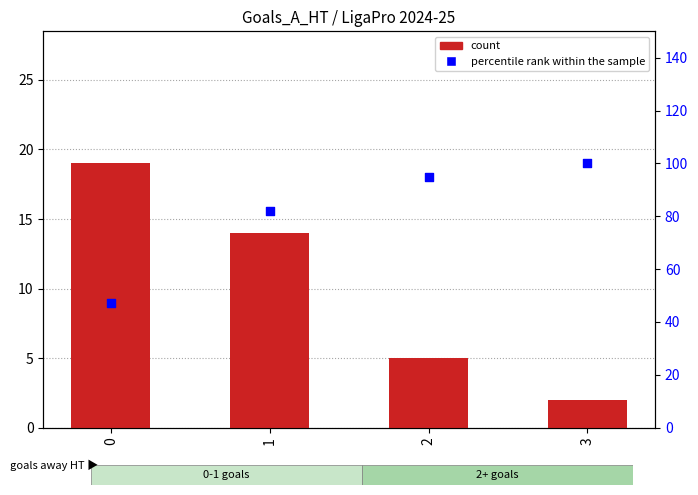

What is the total value across all series at 1?

96